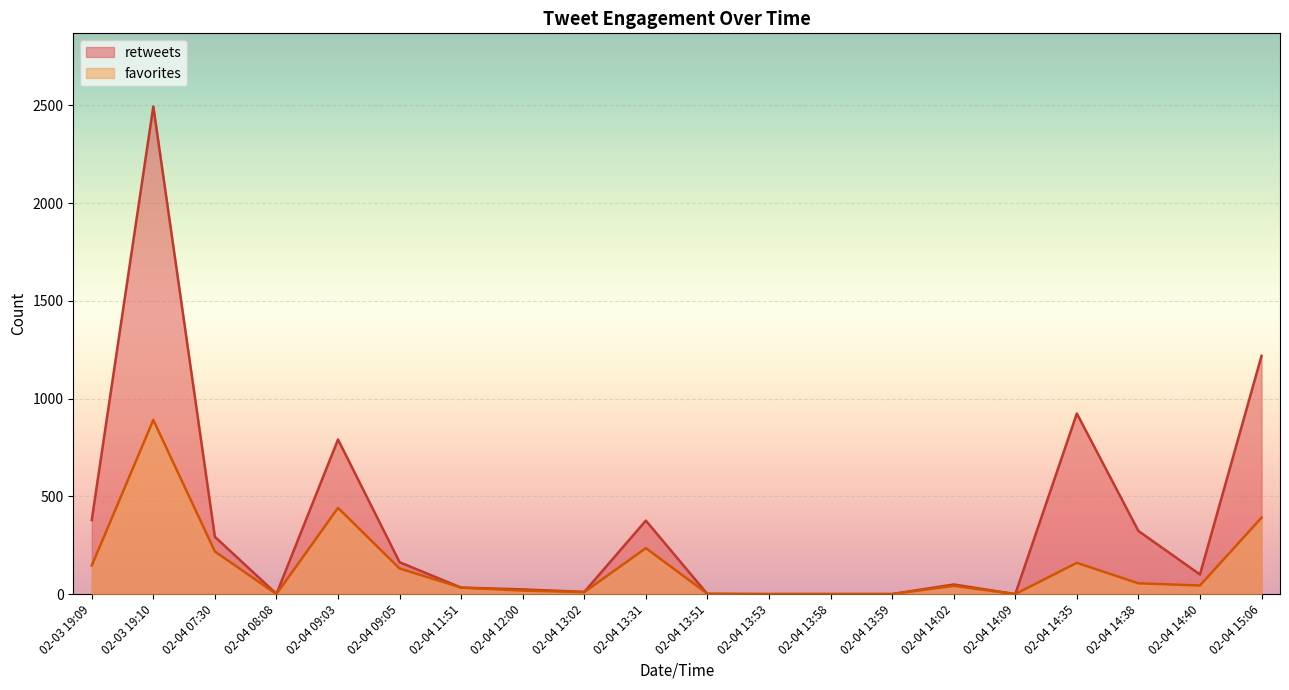

What is the label of the 20th point from the right?

02-03 19:09